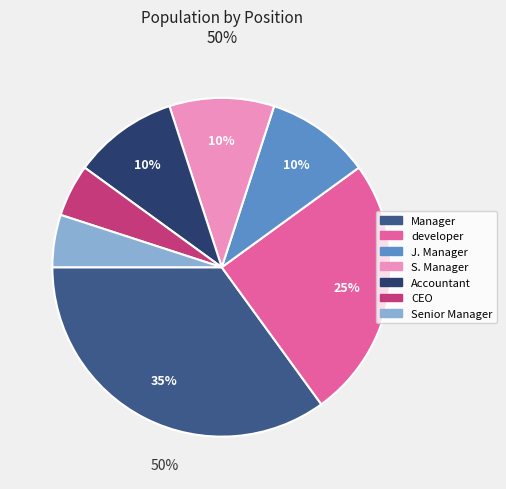

To the nearest percent, what portion does Manager represent?

35%